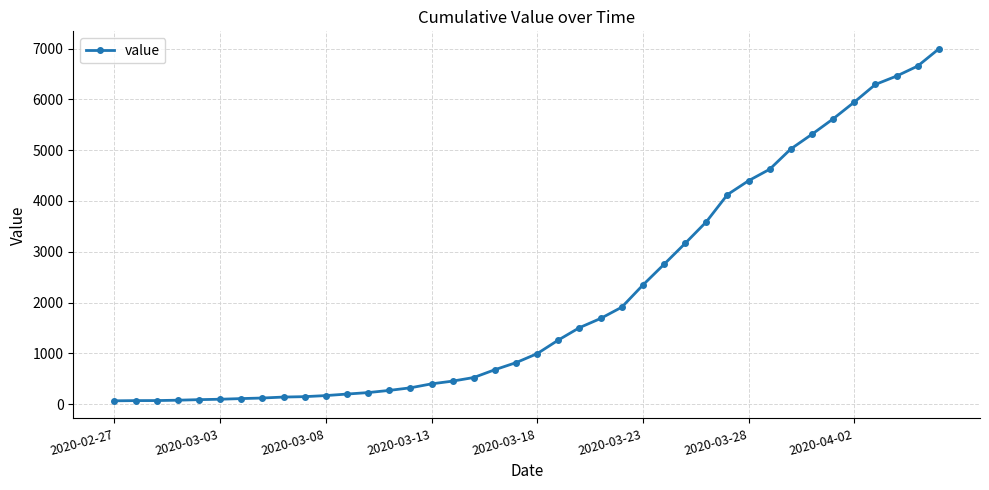

What is the difference between the second highest and second lowest values?

6589